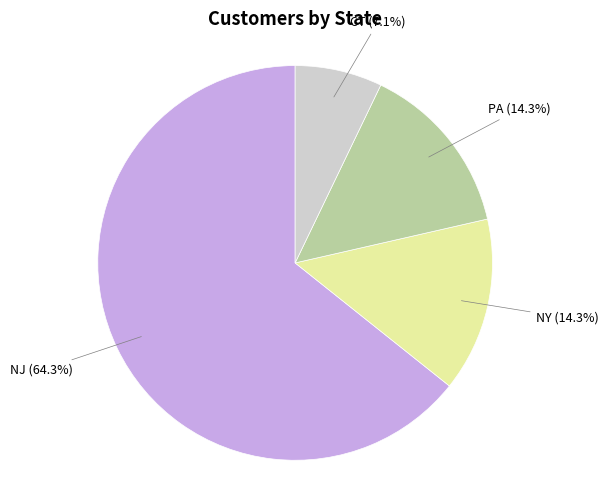

Which slice represents more than half of the pie?

NJ